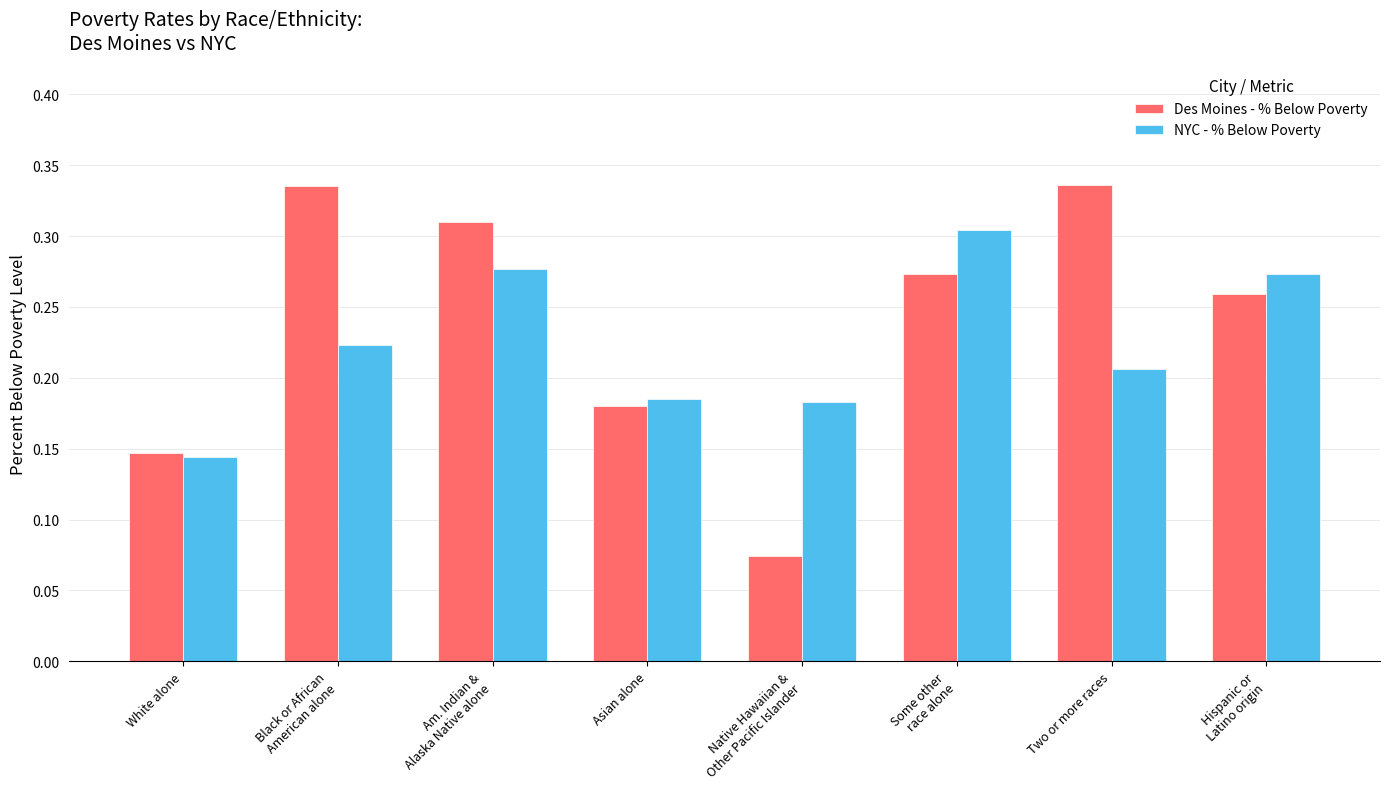

At which label is Des Moines - % Below Poverty closest to 0?

Native Hawaiian &
Other Pacific Islander